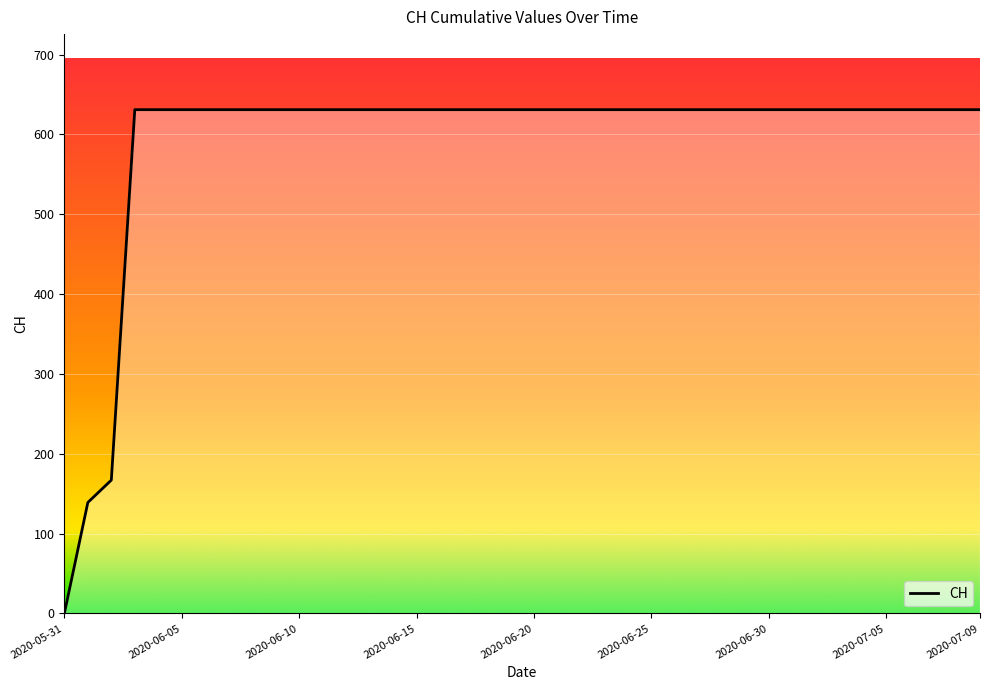

Is this an area chart (filled region under the line)?

No